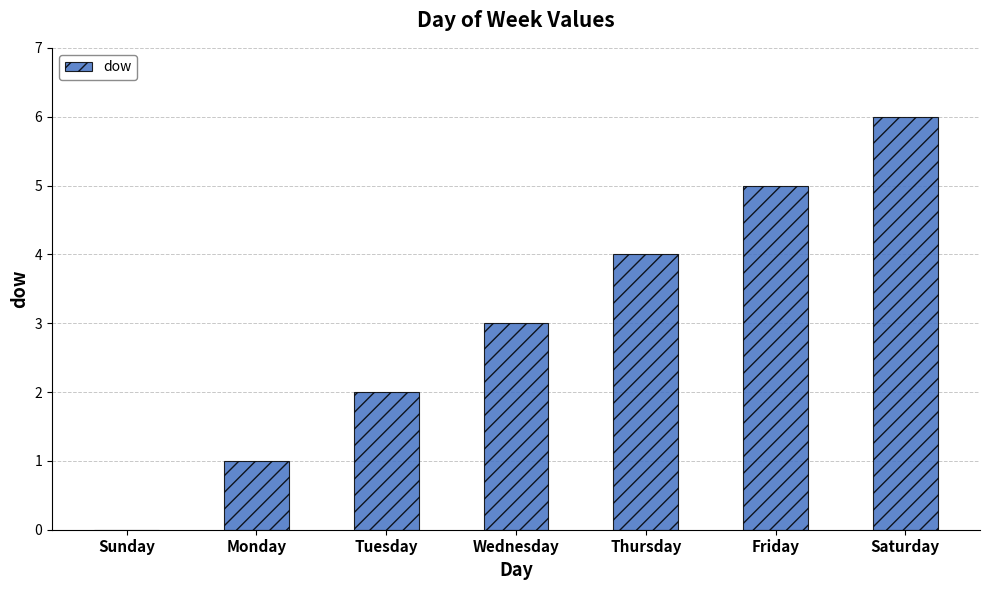

What is the sum of the values at Wednesday and Sunday?

3